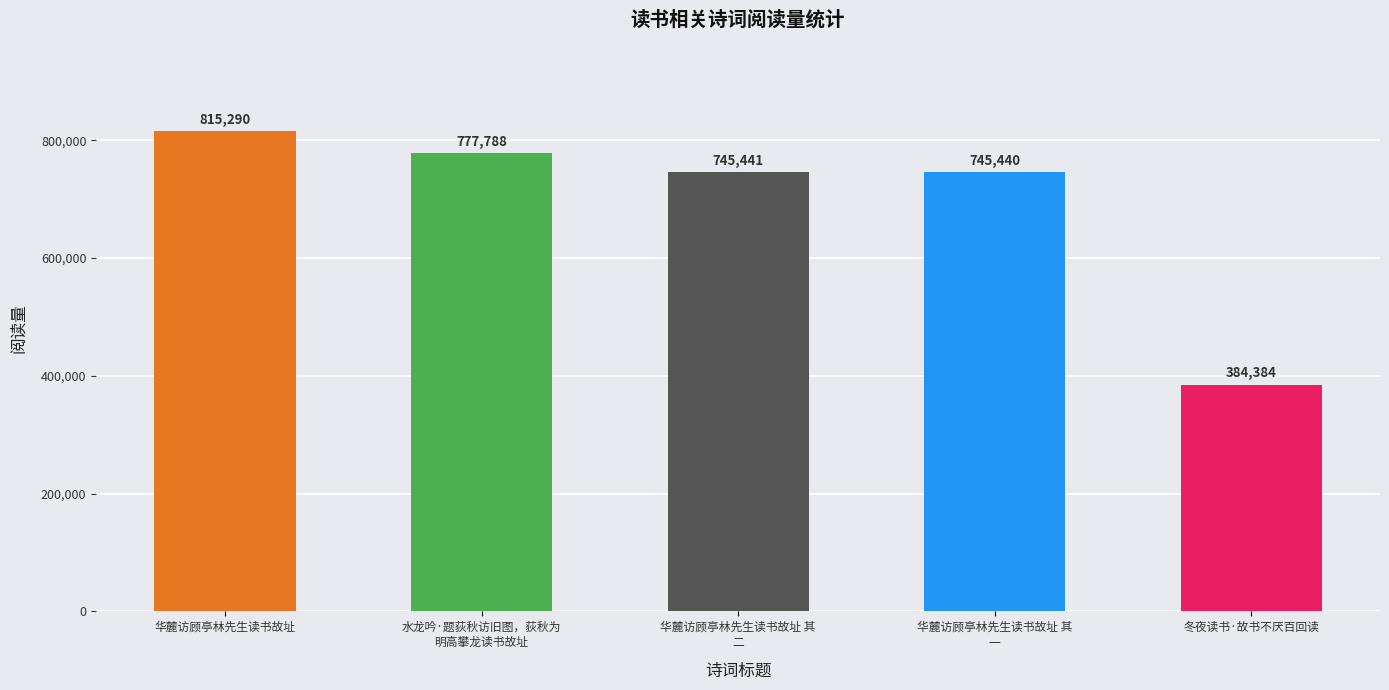

What is the change in value from 华麓访顾亭林先生读书故址 to 华麓访顾亭林先生读书故址 其
一?

-69850